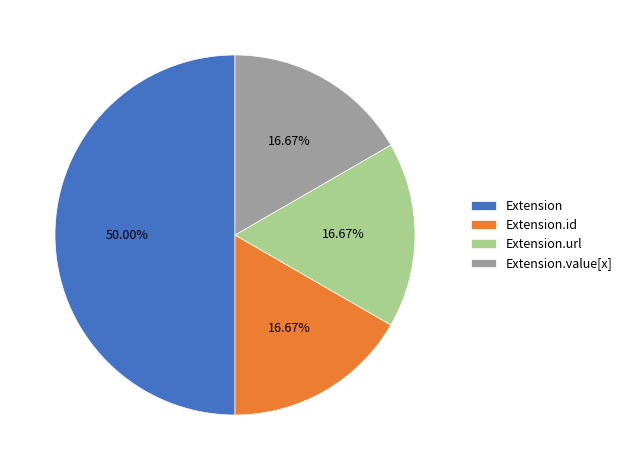

Count the number of slices in the pie.

4